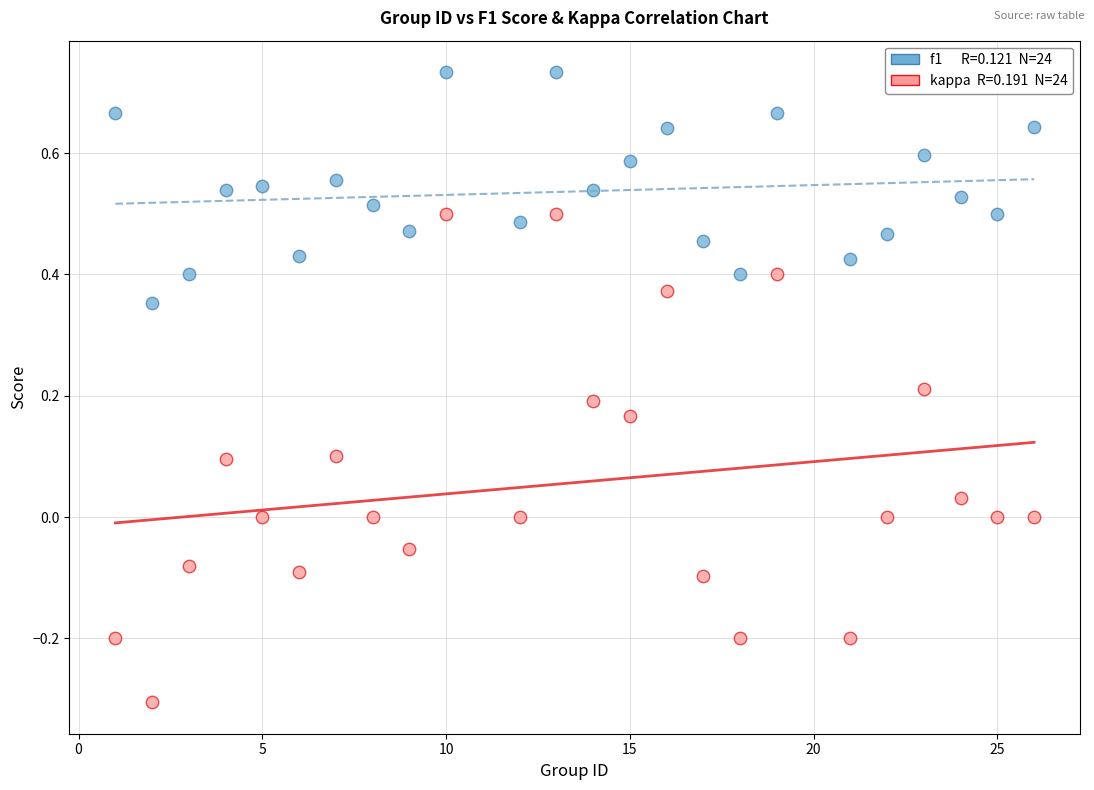

Across all data points, what is the range of X values (max minus min)?

25.0